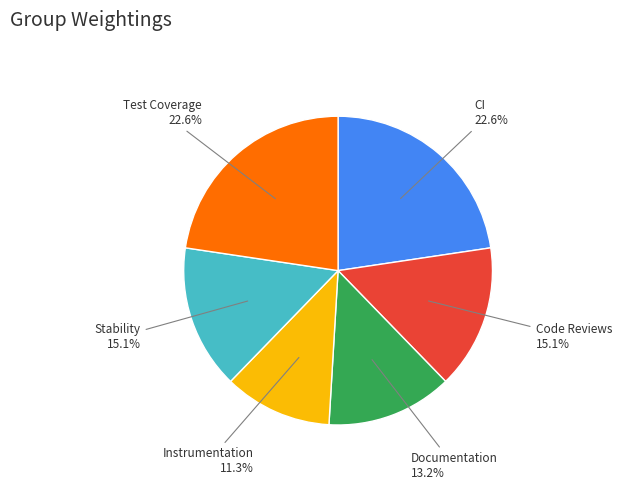

Does any single category account for the majority?

No